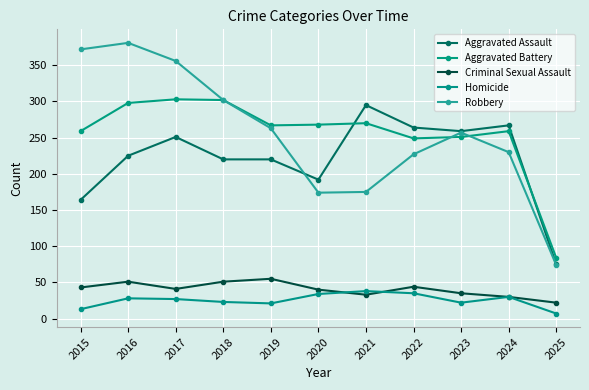

Which series has the widest spread of values?

Robbery